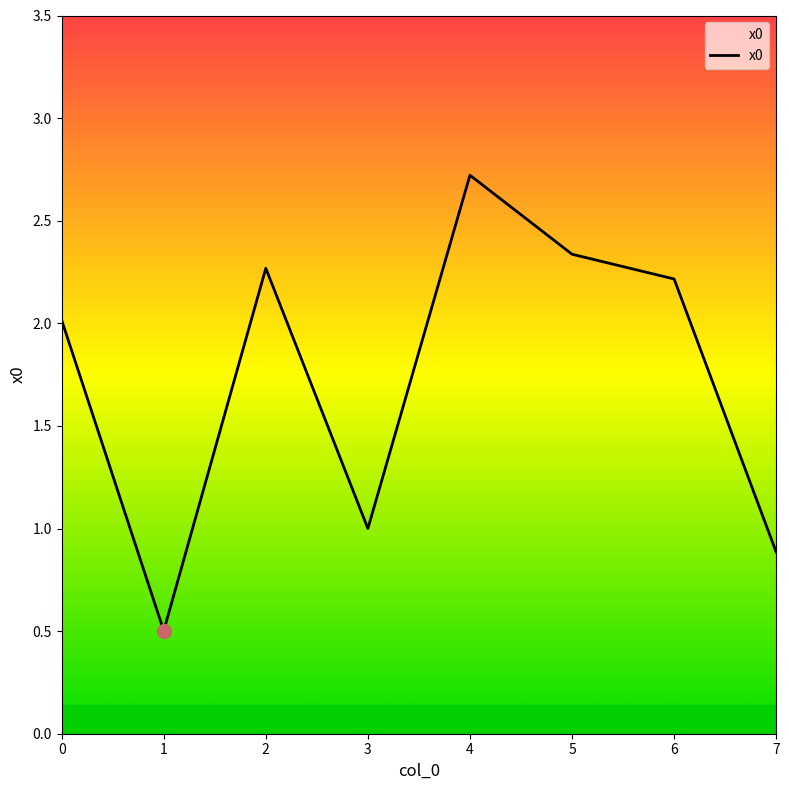

What is the approximate value at 7?

0.9